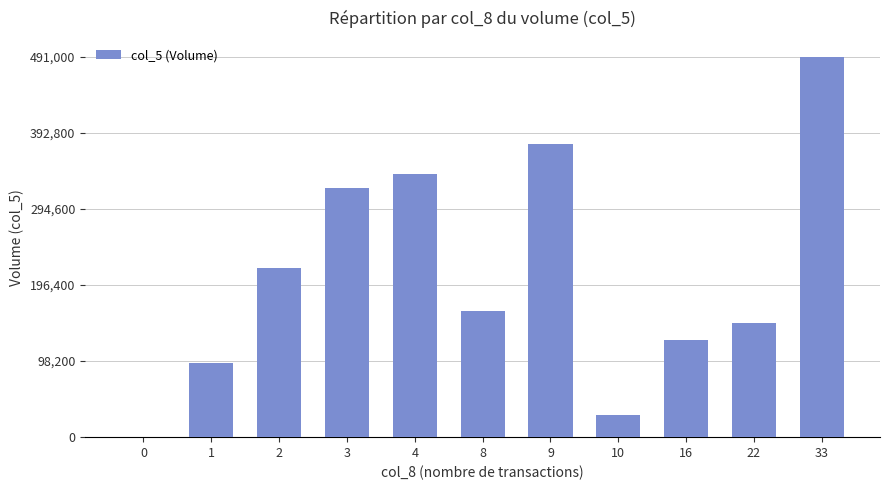

Is it true that the value at 33 is 491000?

True